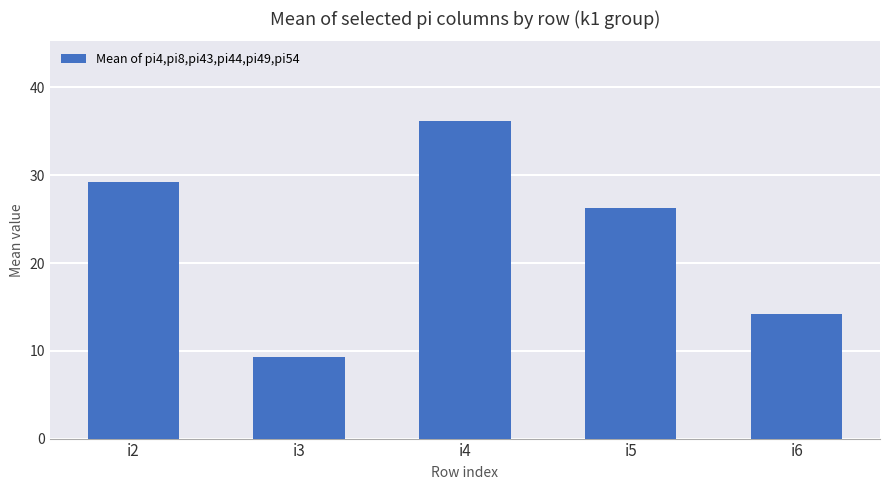

How many series are shown in this chart?

1